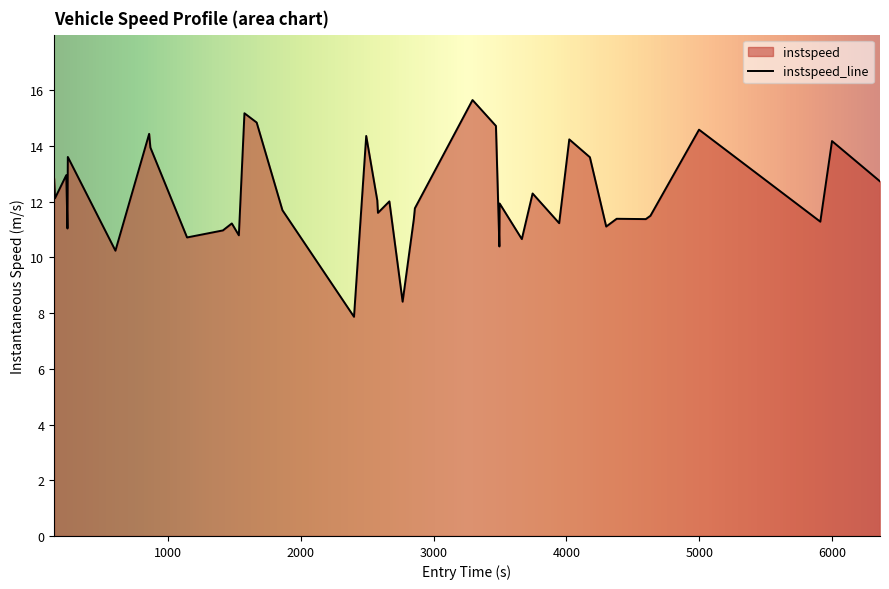

What is the minimum value shown in the chart?

7.9